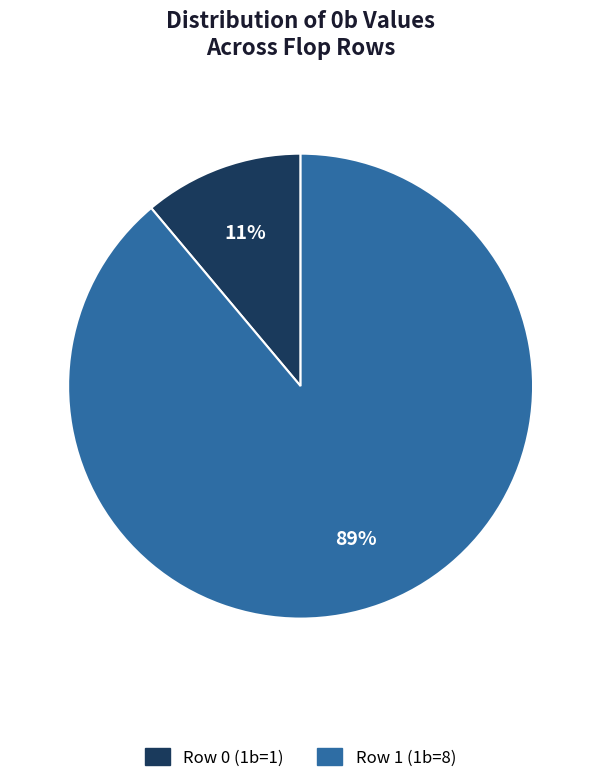

Which has a higher value, Row 1 (1b=8) or Row 0 (1b=1)?

Row 1 (1b=8)